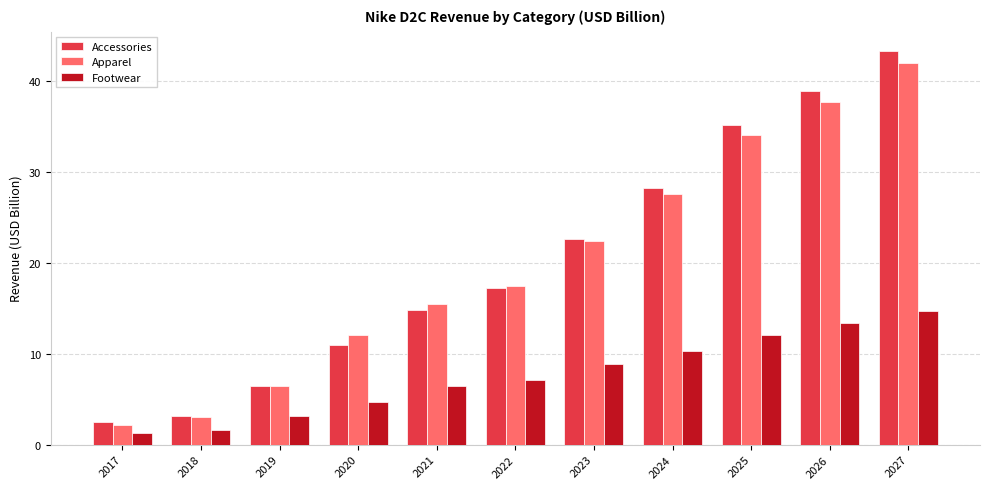

At which label does Footwear first exceed 7?

2022